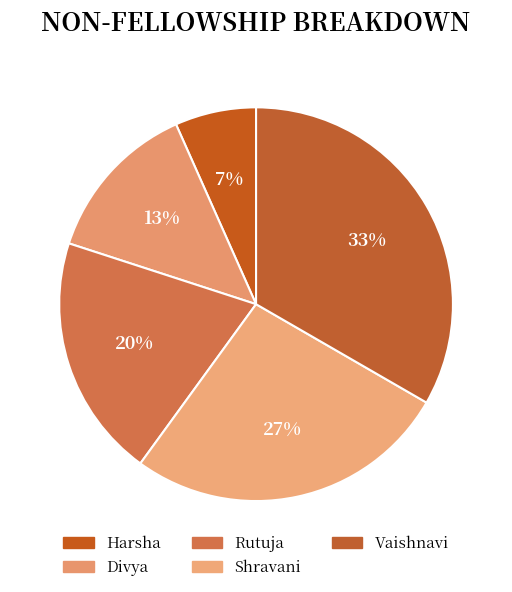

To the nearest percent, what portion does Vaishnavi represent?

33%